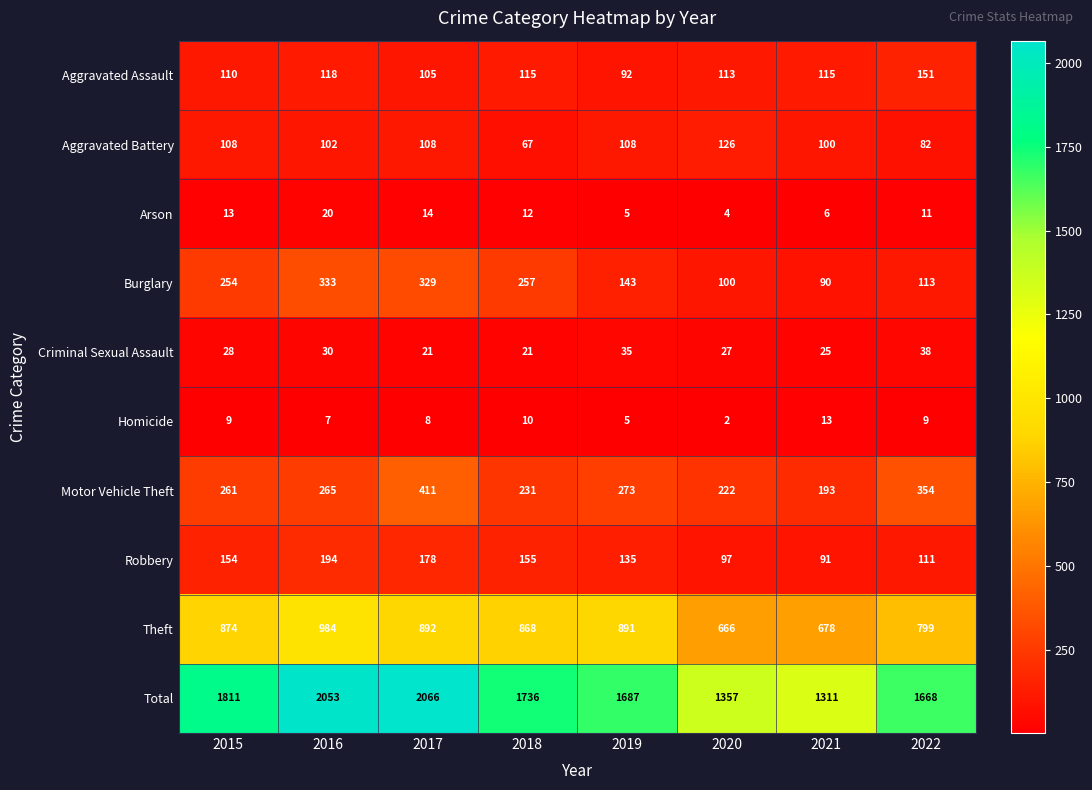

True or false: Burglary has a value of 409 at 2015.

False